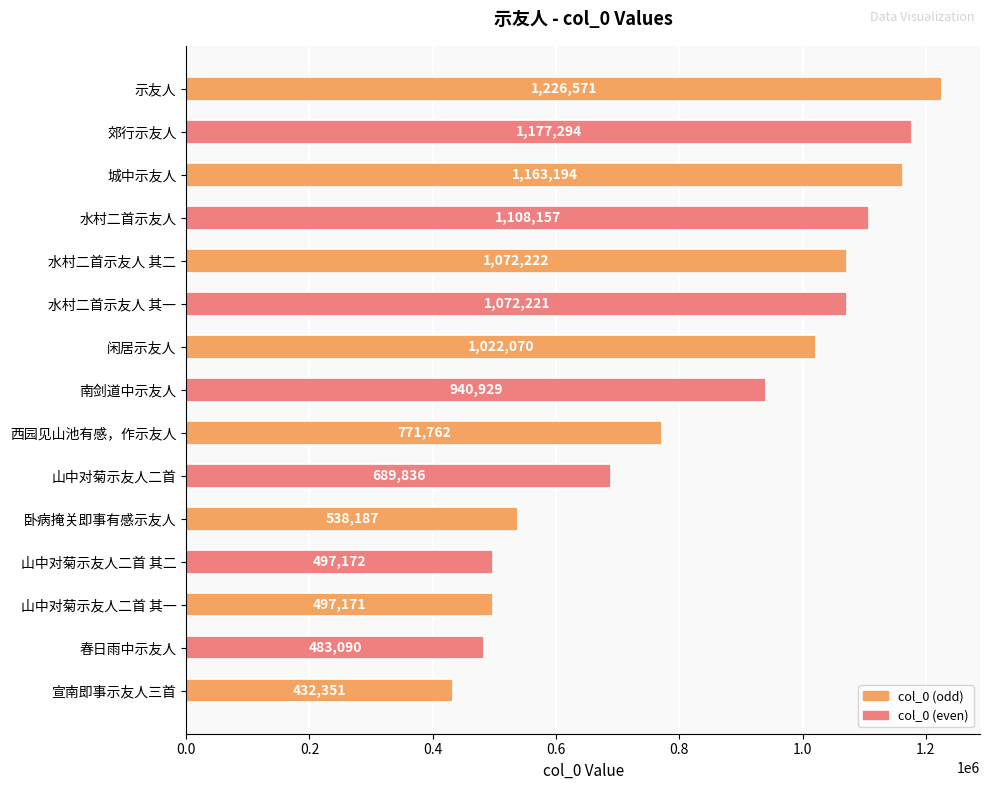

What is the difference between the maximum and second lowest values?

743481